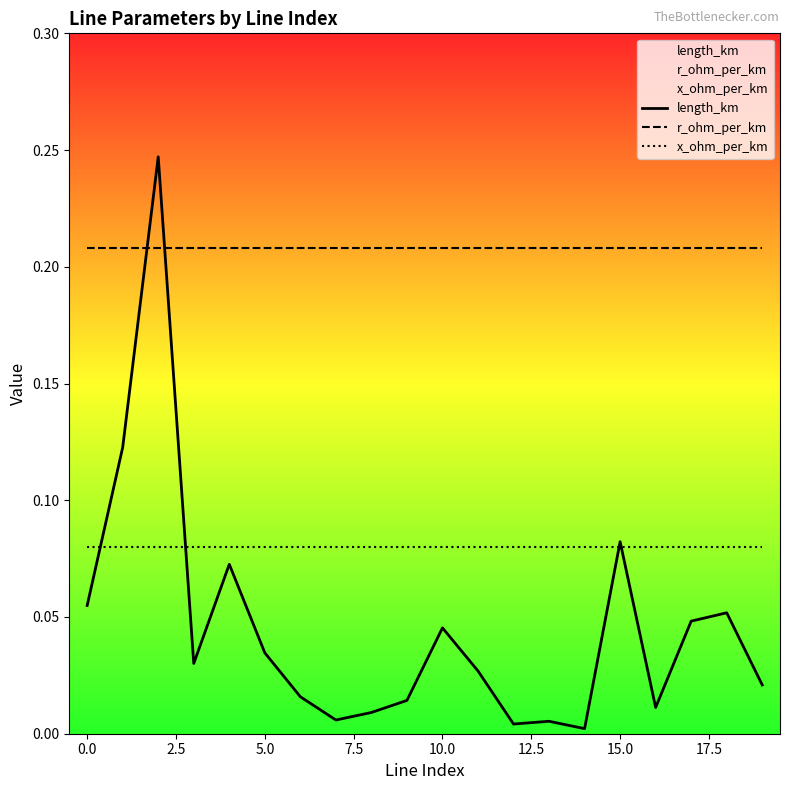

What is the value of the x_ohm_per_km point at the 11th from the left?

0.1